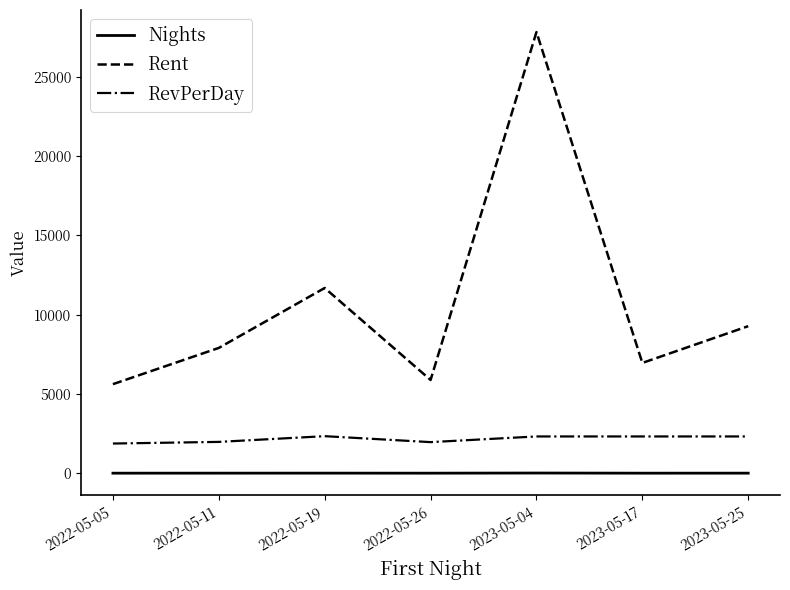

At 2022-05-11, list the series in order from smallest to largest.

Nights, RevPerDay, Rent